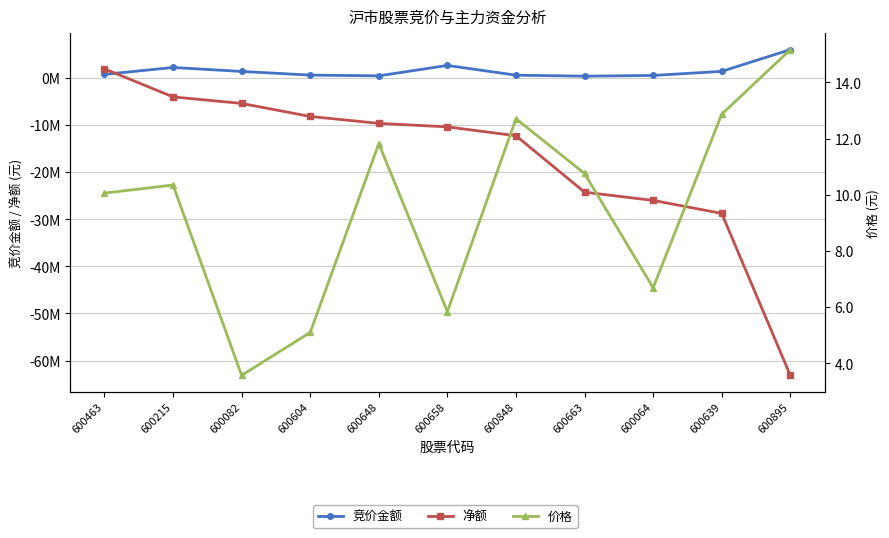

Which series changed the most between 600848 and 600064?

净额